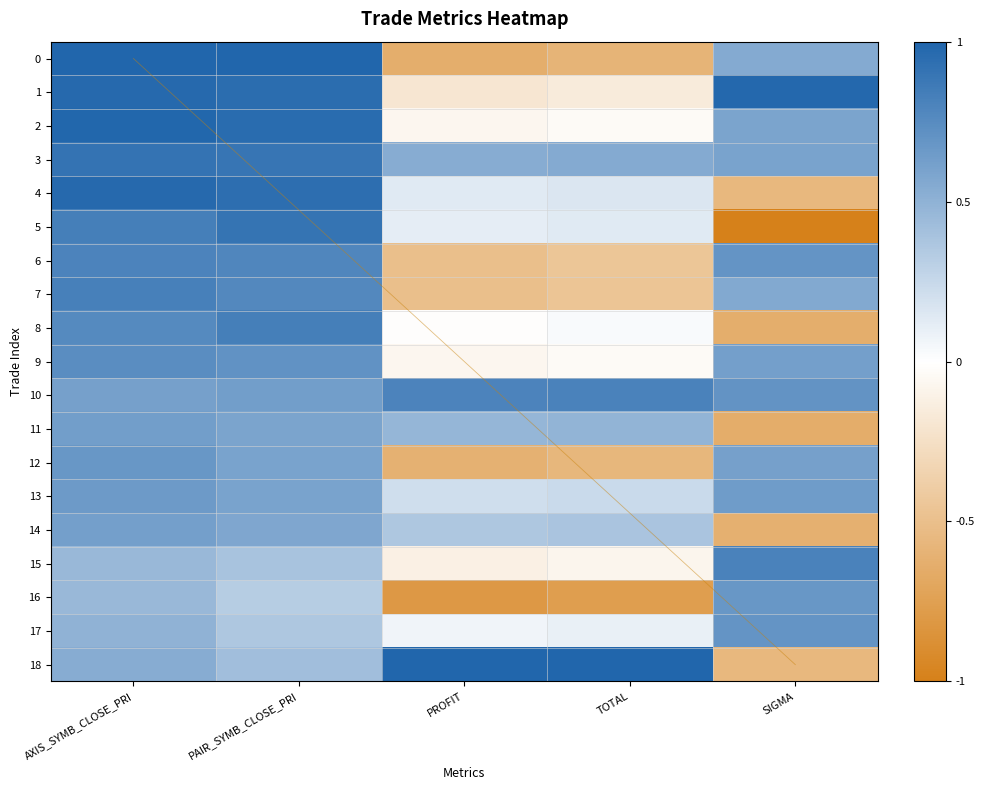

At PAIR_SYMB_CLOSE_PRI, list the series in order from smallest to largest.

16, 17, 15, 18, 14, 11, 13, 12, 10, 9, 7, 6, 8, 3, 5, 4, 1, 2, 0